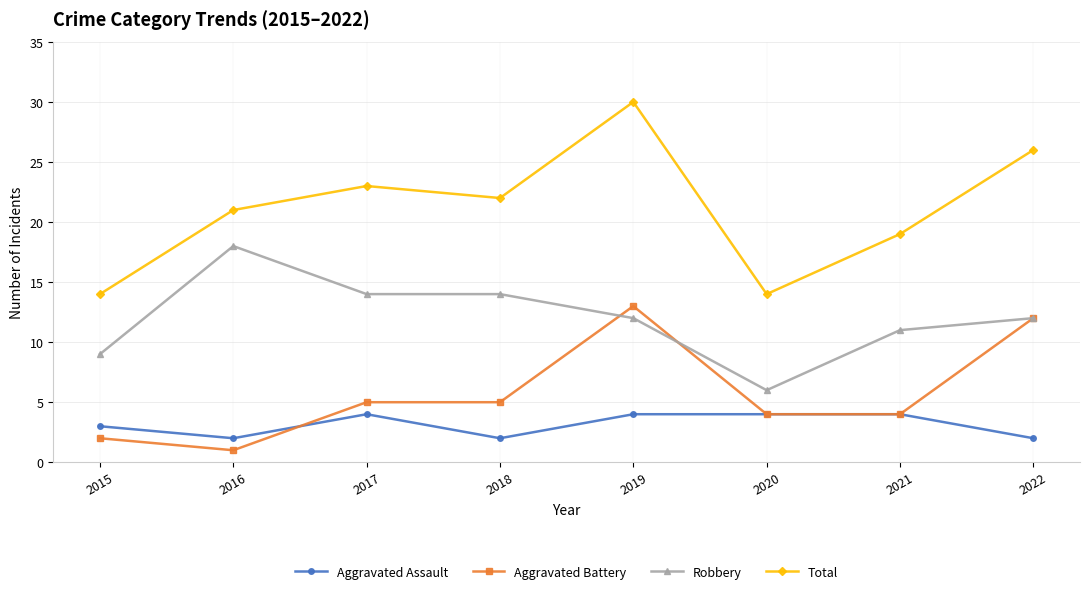

Is the value of Aggravated Battery at 2019 greater than the value of Aggravated Assault at 2019?

Yes